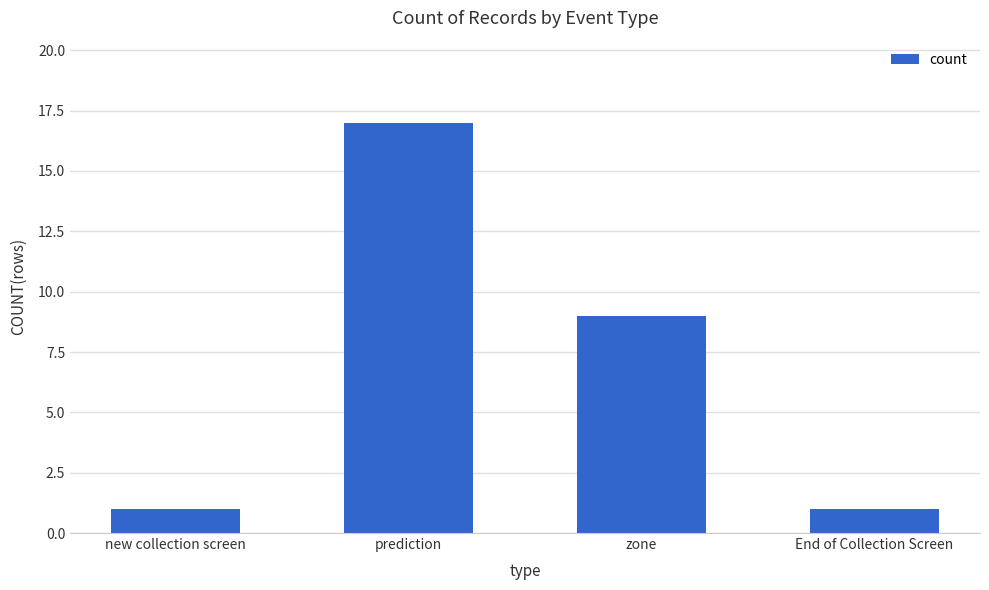

What is the change in value from new collection screen to prediction?

+16